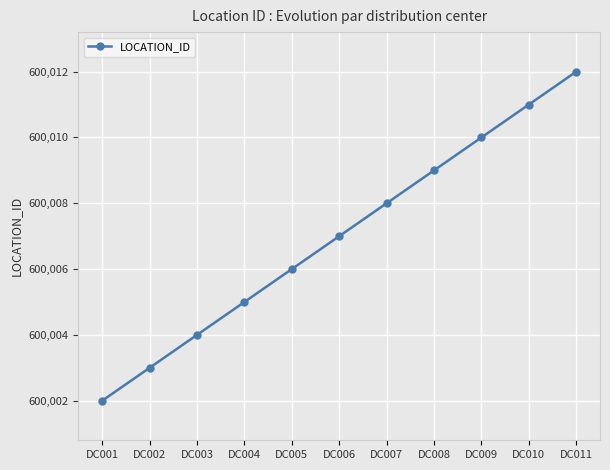

What is the minimum value shown in the chart?

600002